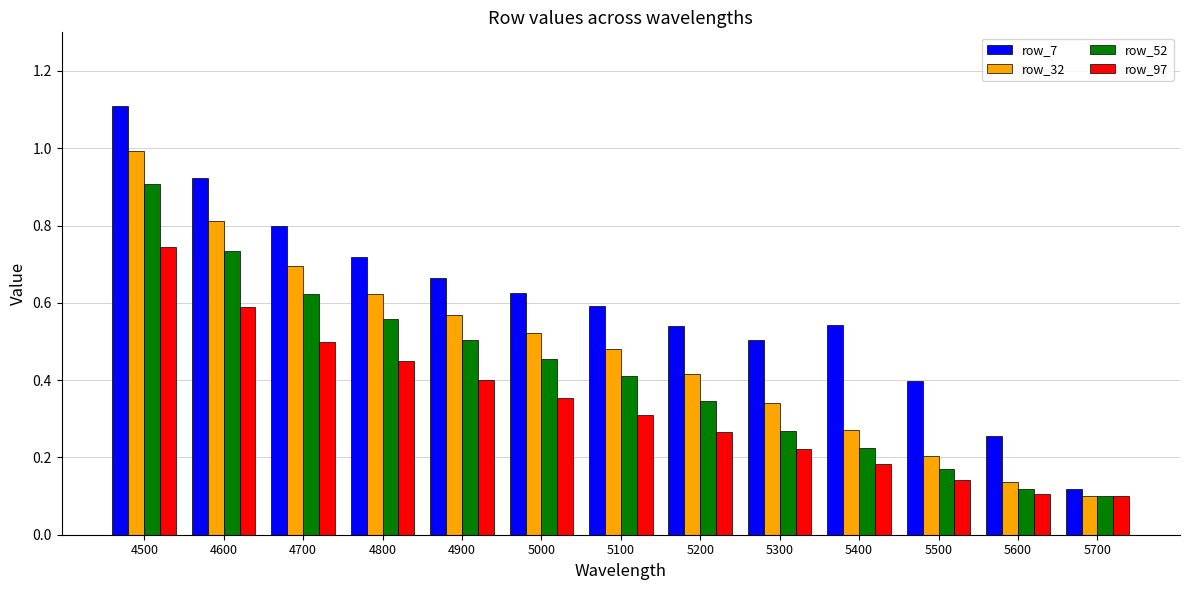

What is the maximum value for row_7?

1.1